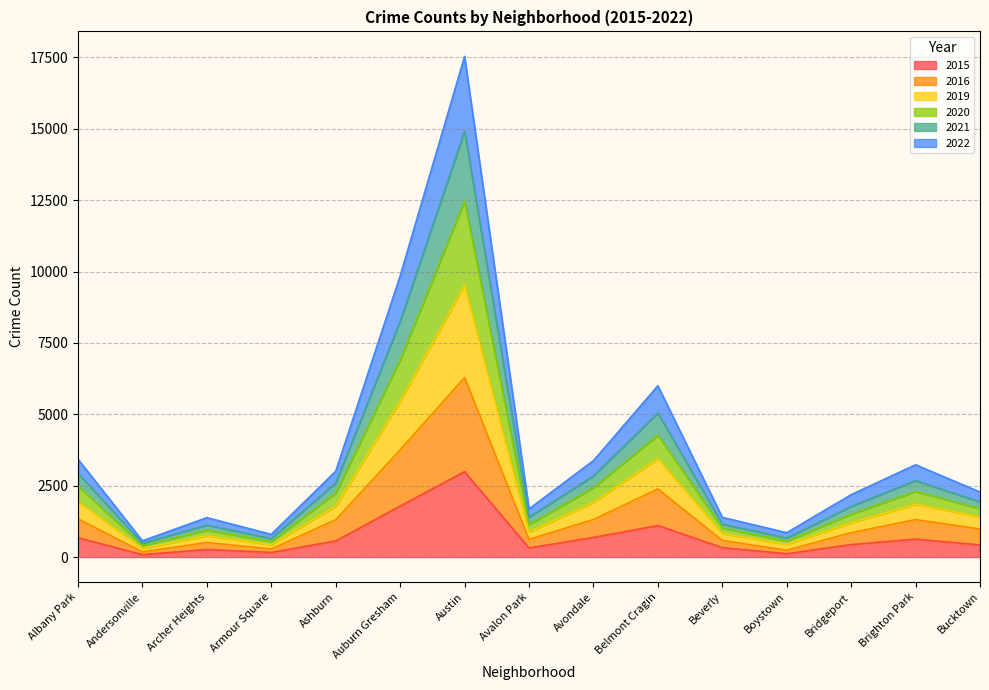

What position from the left is Bucktown?

15